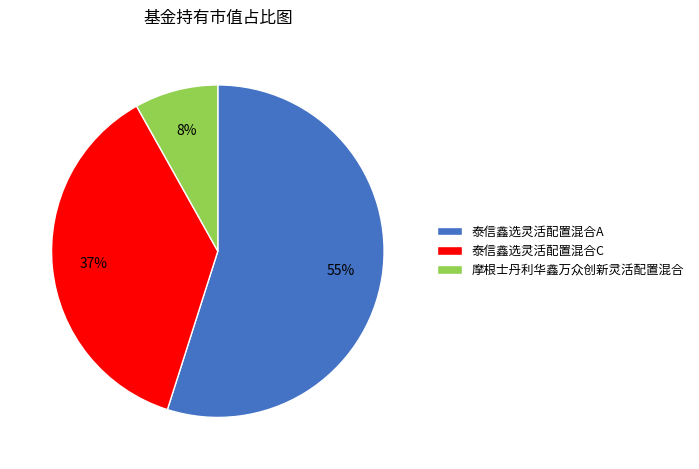

How many segments does this pie chart have?

3